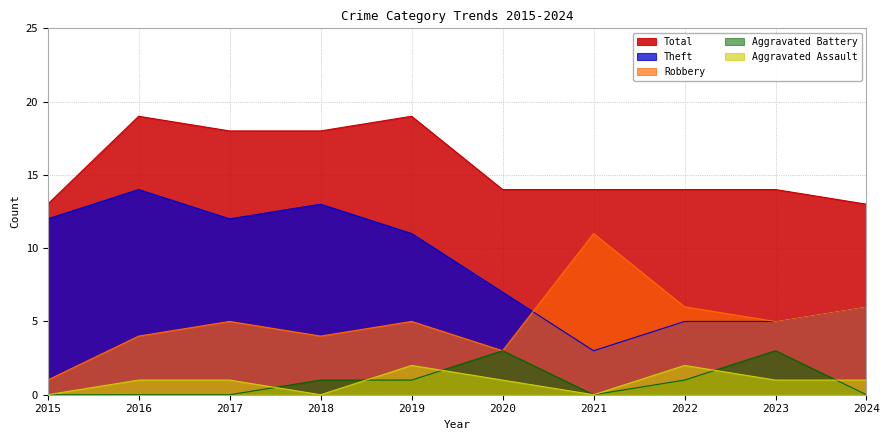

True or false: Robbery and Aggravated Assault intersect in this chart.

False